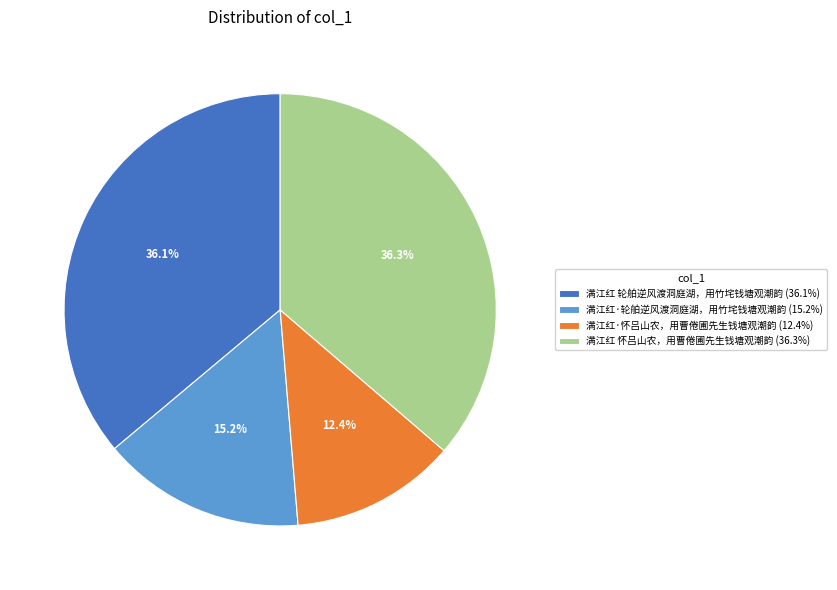

Does 满江红·怀吕山农，用曹倦圃先生钱塘观潮韵 account for over 50% of the chart?

No